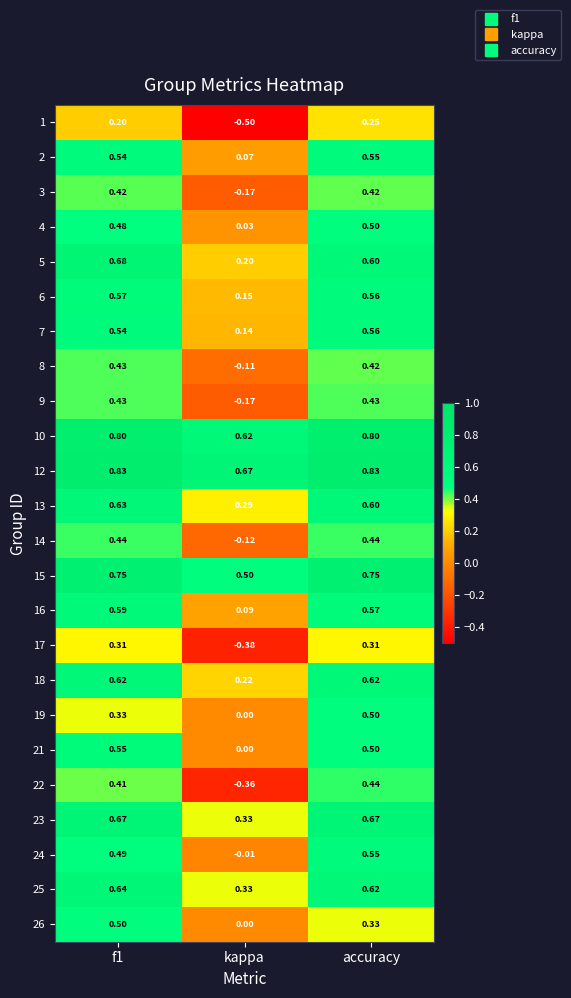

Is the value of 1 at accuracy greater than the value of 3 at accuracy?

No